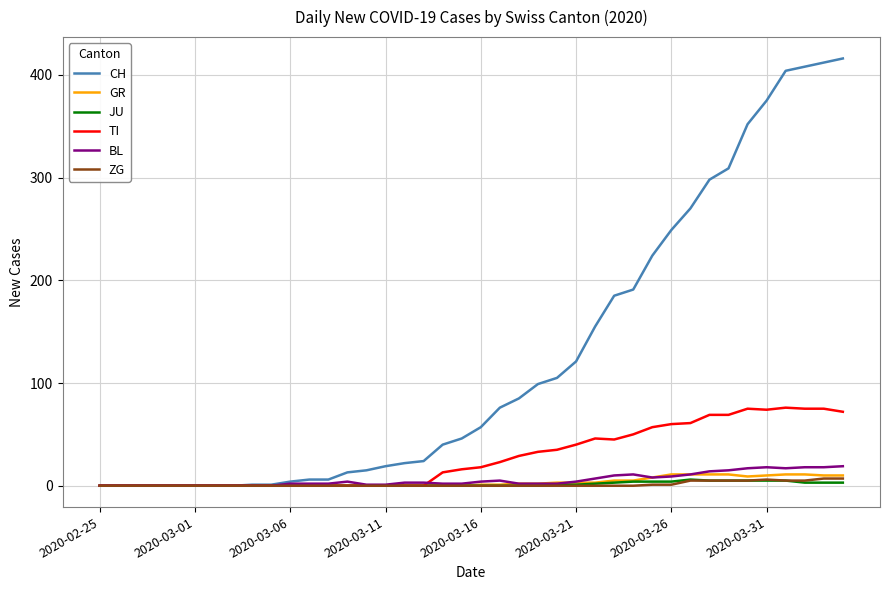

Which series has the largest range (max minus min)?

CH